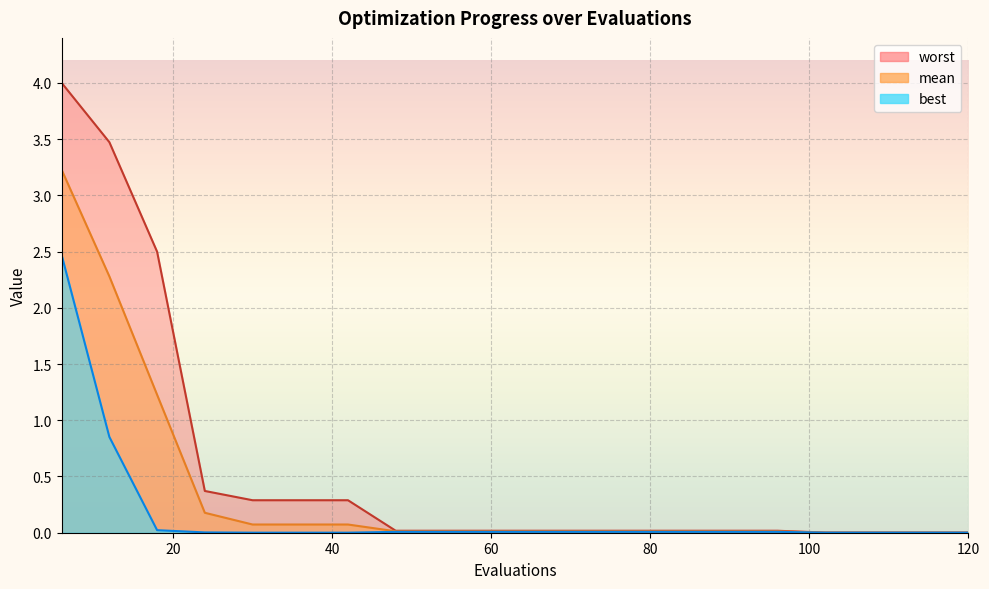

At how many categories does at least one series exceed 1?

3